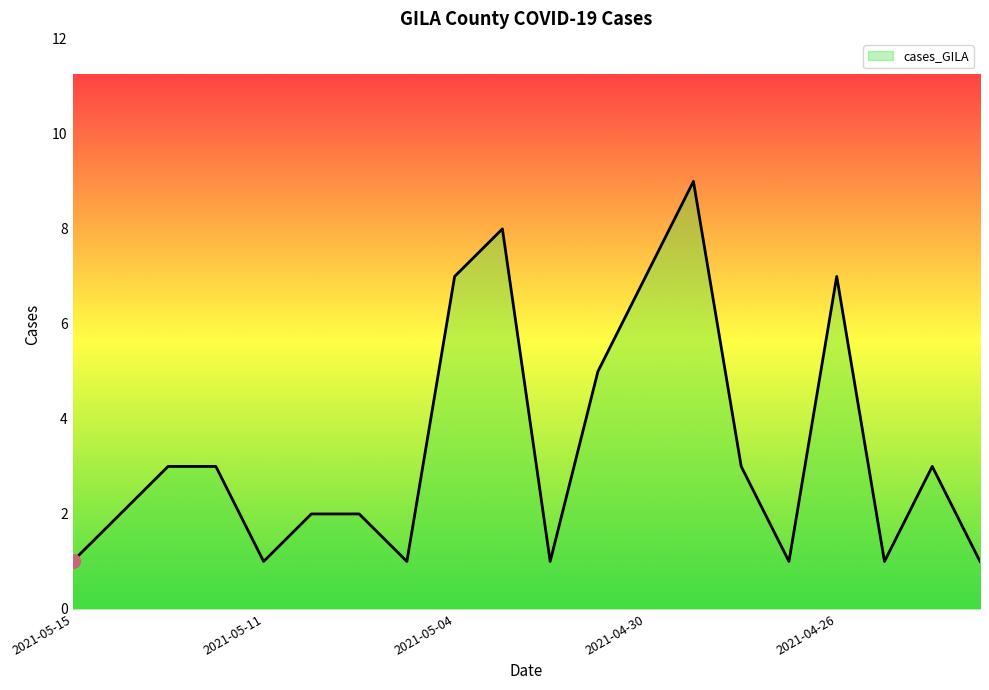

What is the maximum value shown in the chart?

9